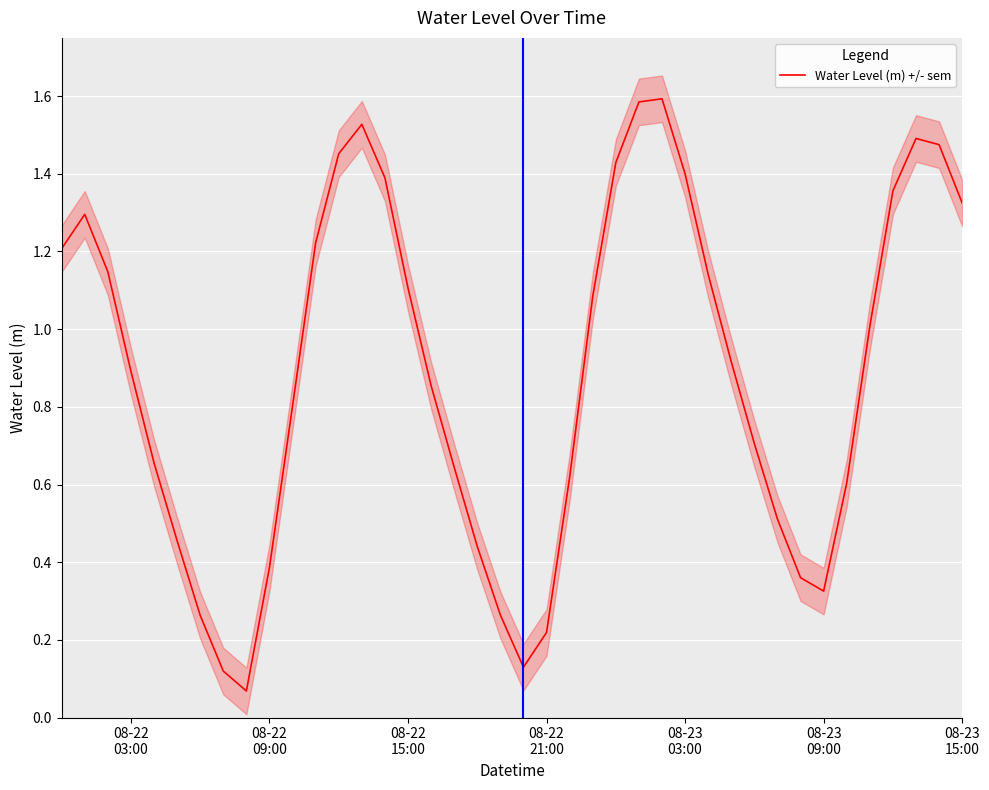

How many points are lower than both their immediate neighbors (excluding endpoints)?

3